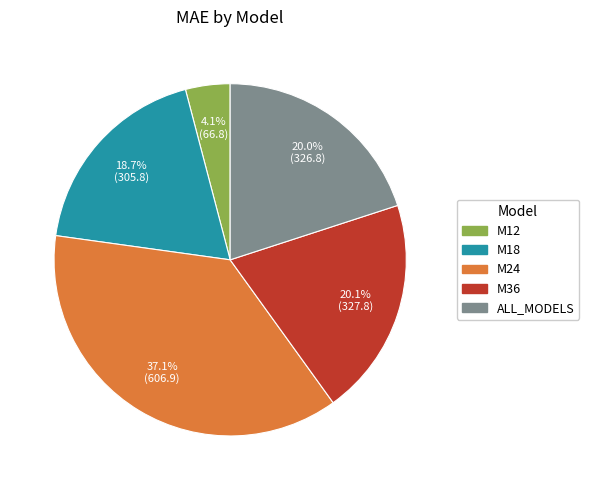

What is the smallest slice in the pie chart?

M12